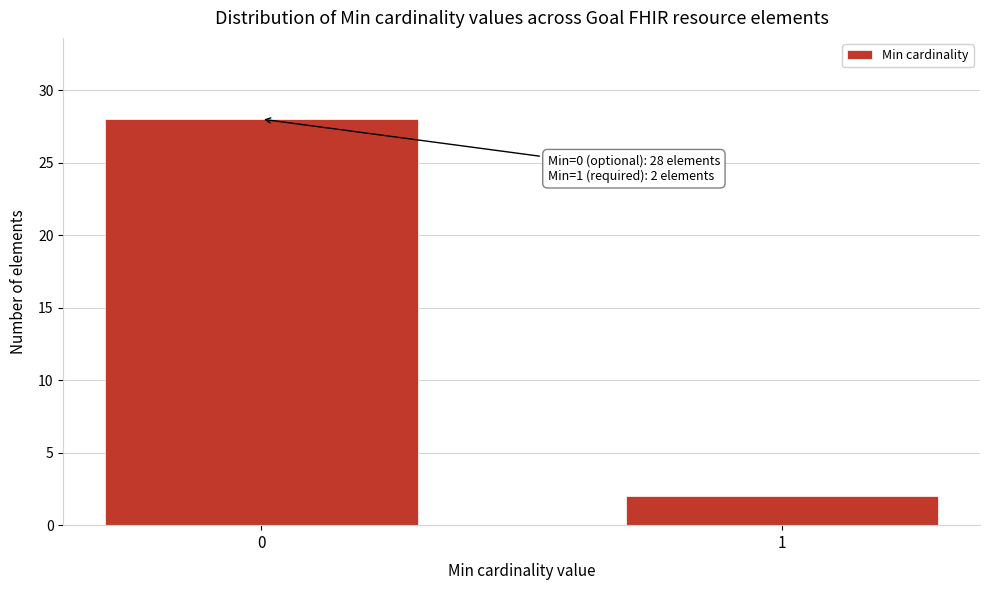

Reading right to left, what are all the values shown in this chart?

2	28